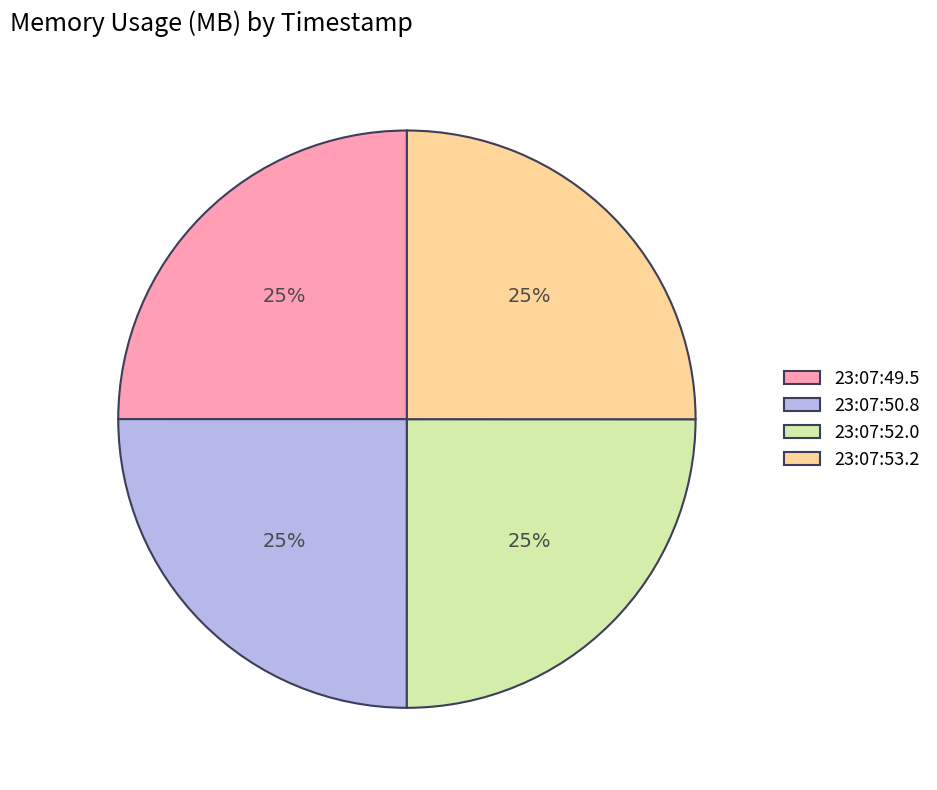

True or false: 23:07:50.8 accounts for 25% of the total.

True